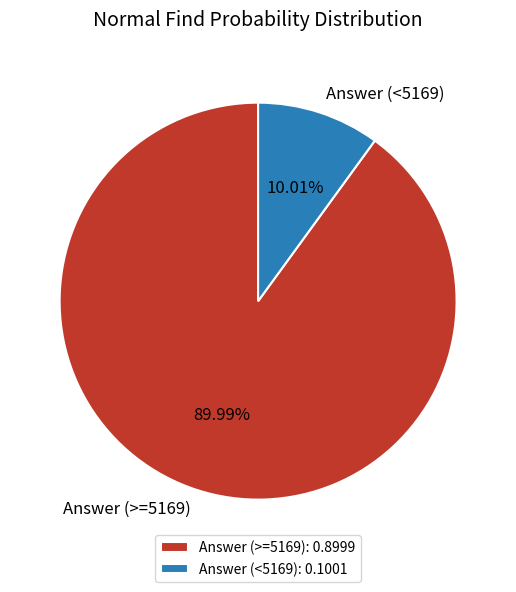

Which has a higher value, Answer (>=5169) or Answer (<5169)?

Answer (>=5169)